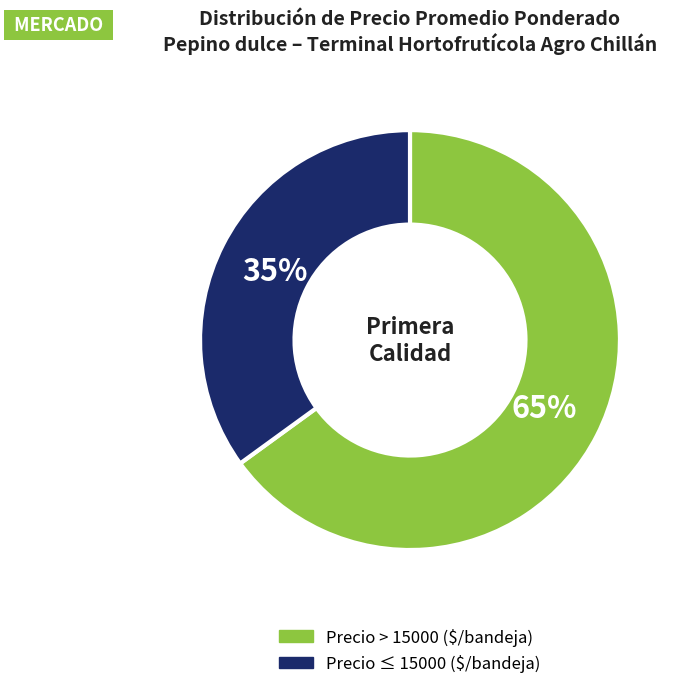

Is there a majority slice in this chart?

Yes